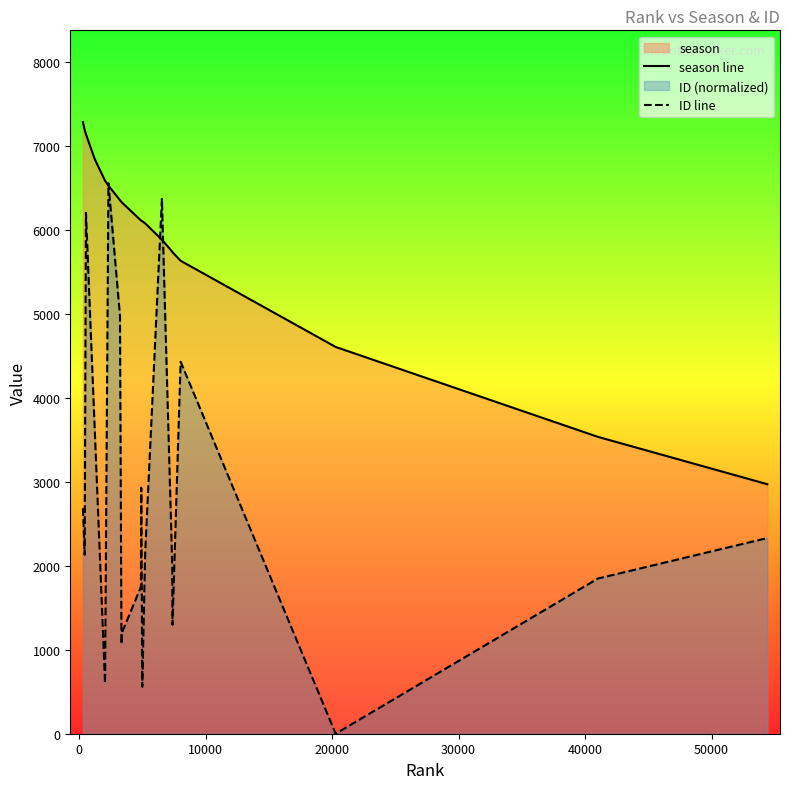

How many times do season line and ID line cross each other?

4